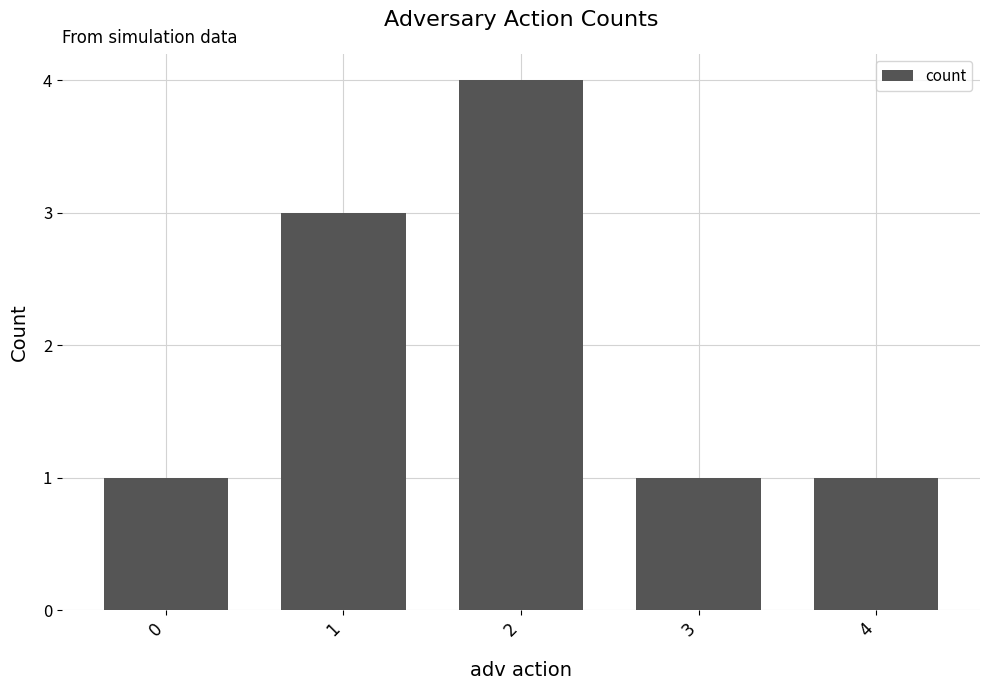

Reading left to right, extract all data points from this chart.

0=1	1=3	2=4	3=1	4=1